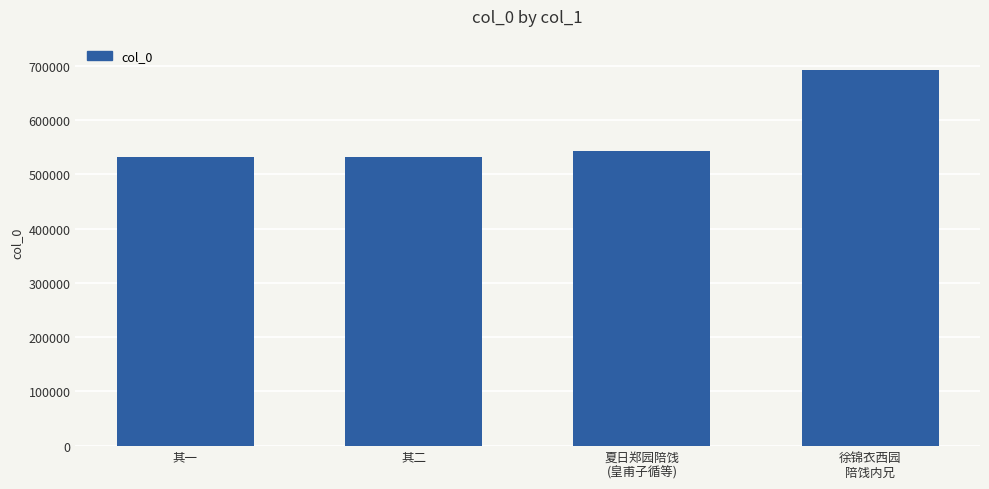

What is the ratio of the value at 徐锦衣西园
陪饯内兄 to the value at 其二?

1.3